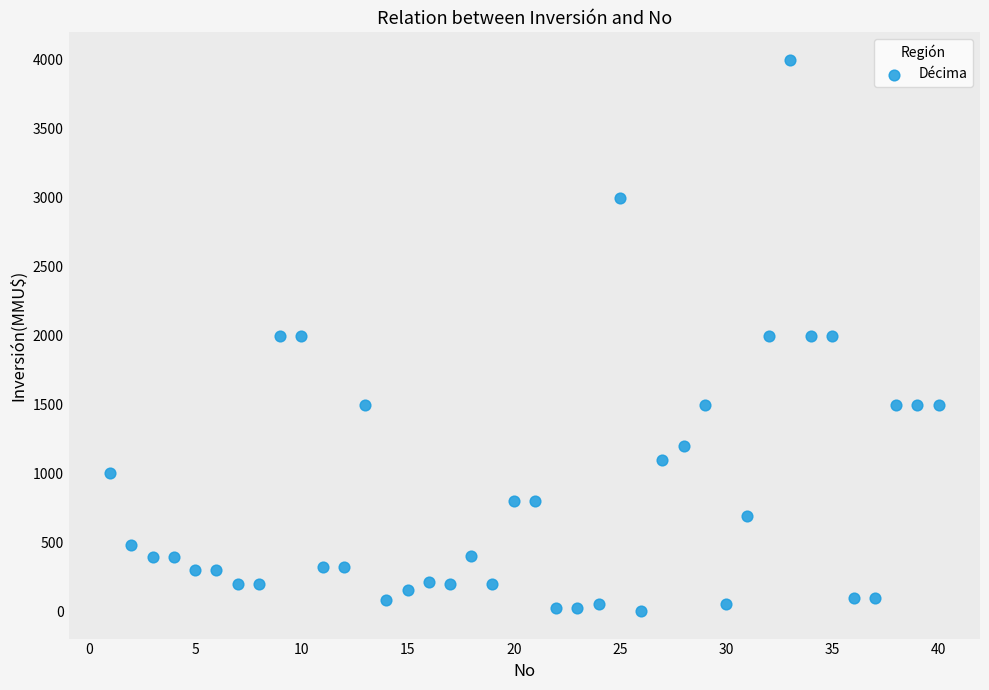

What is the range of X values (max minus min)?

39